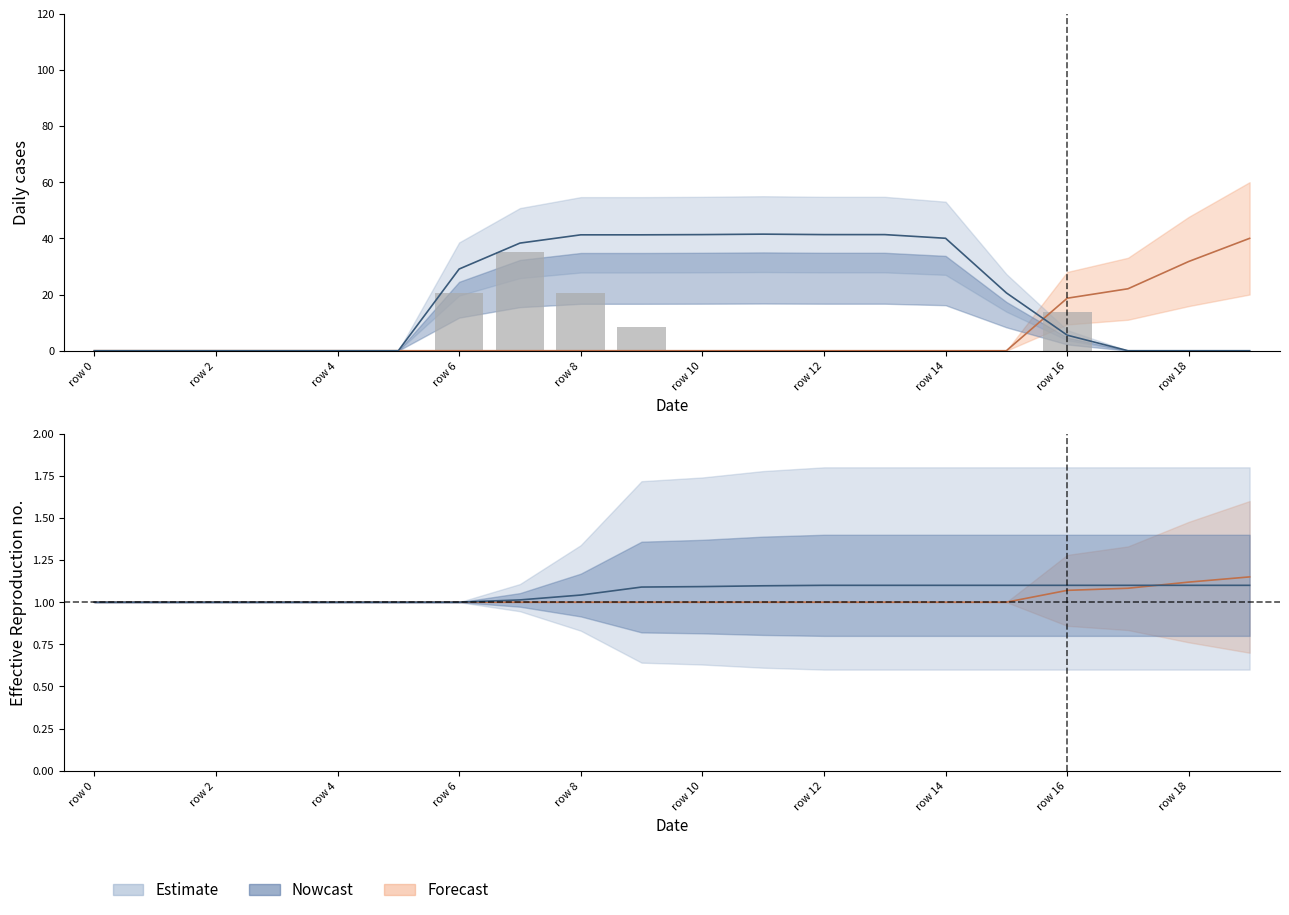

Between row 8 and row 12, which is larger?

row 8